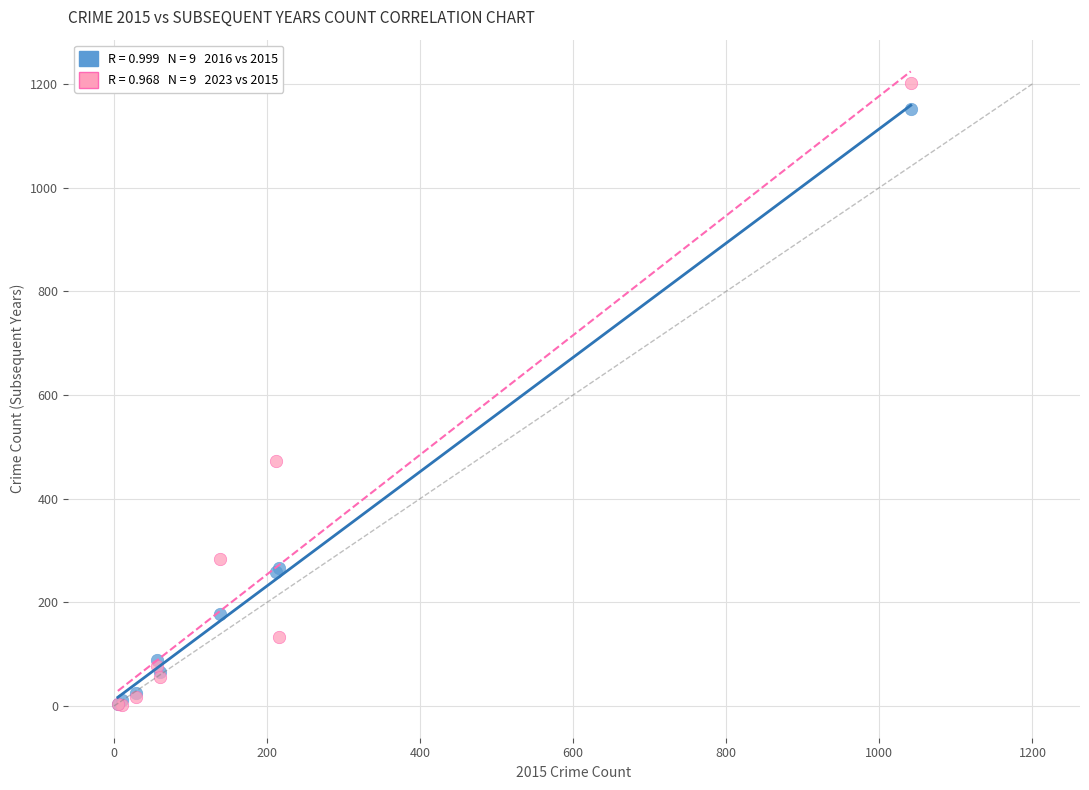

Across all series, what Y value is closest to 602?

472